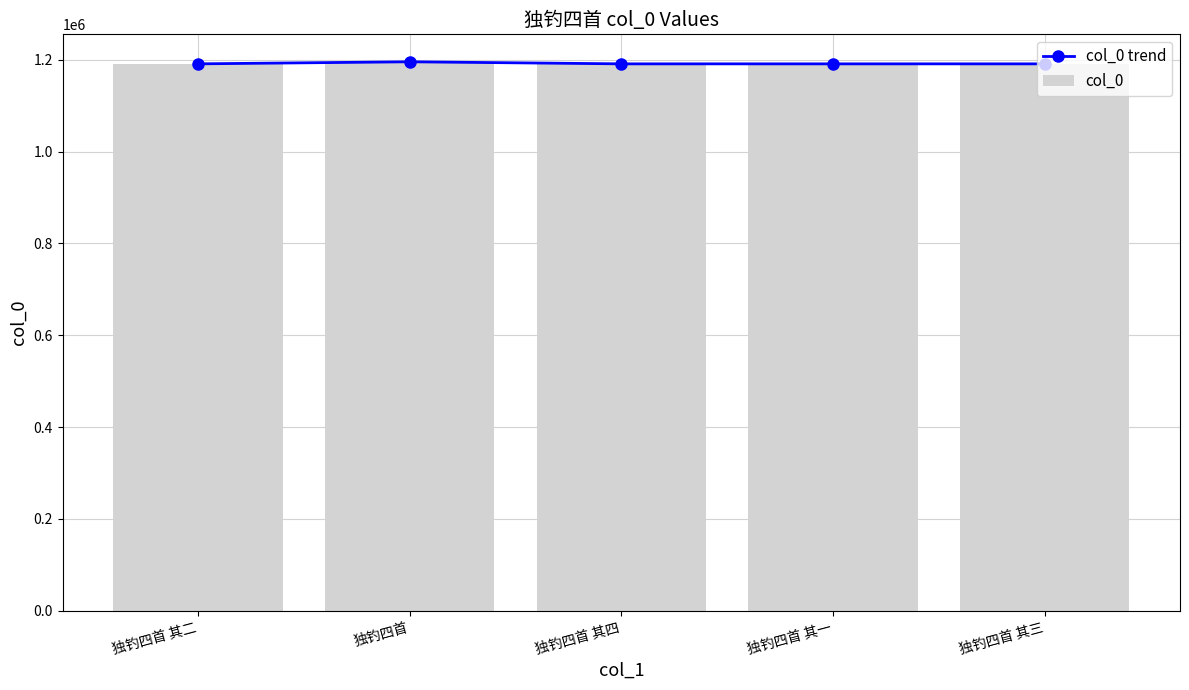

Reading left to right, list all the values displayed in this chart.

col_0 trend: 1190949	1195449	1190951	1190948	1190950
col_0: 1190949	1195449	1190951	1190948	1190950